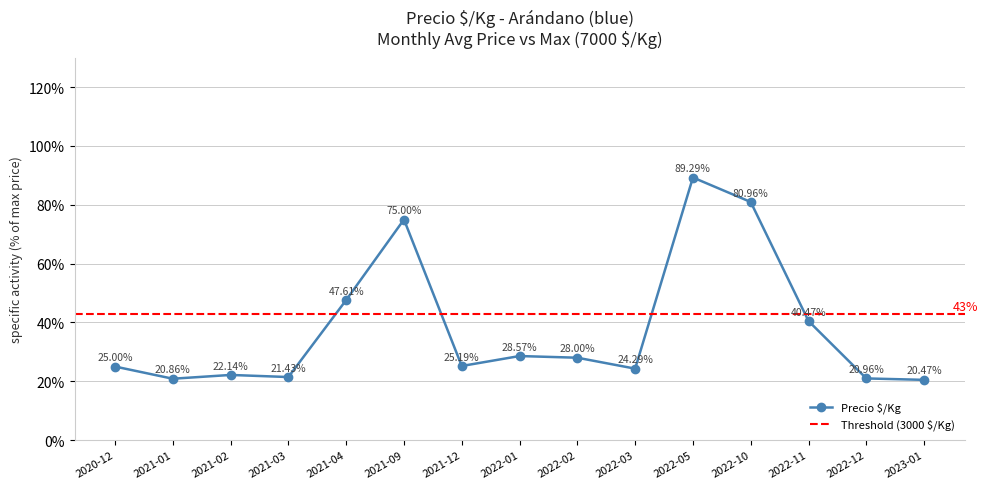

What is the sum of all values?

570.2